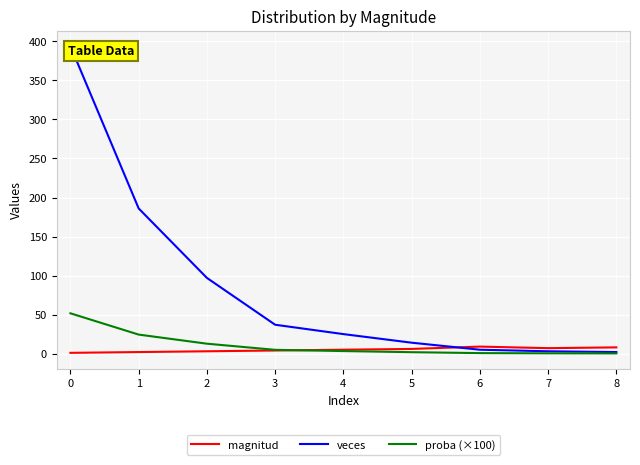

True or false: veces and magnitud intersect in this chart.

True